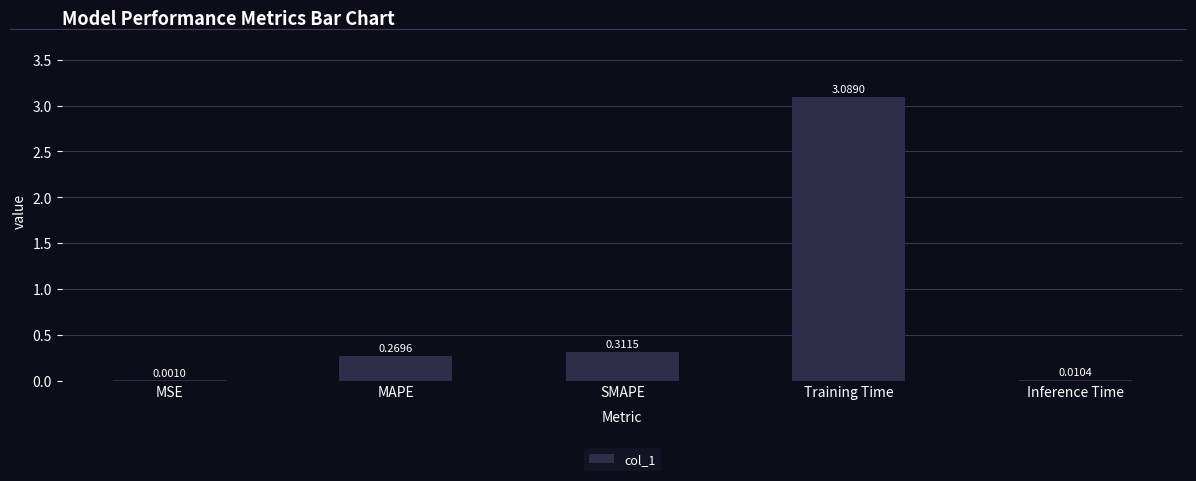

What is the change in value from MAPE to Training Time?

+2.8